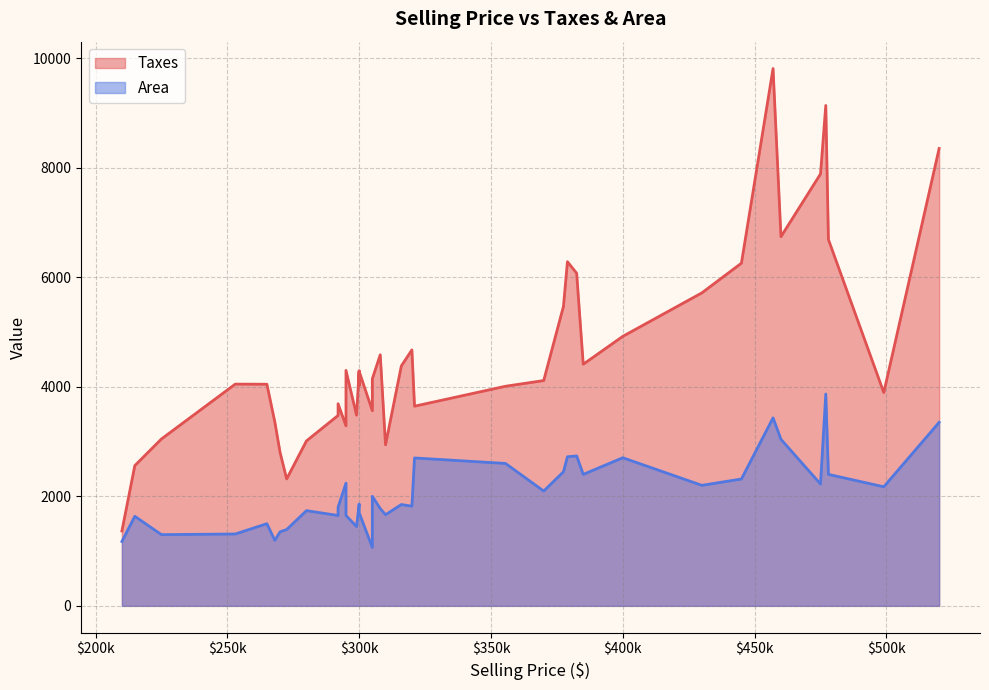

Does the chart have visible grid lines?

Yes